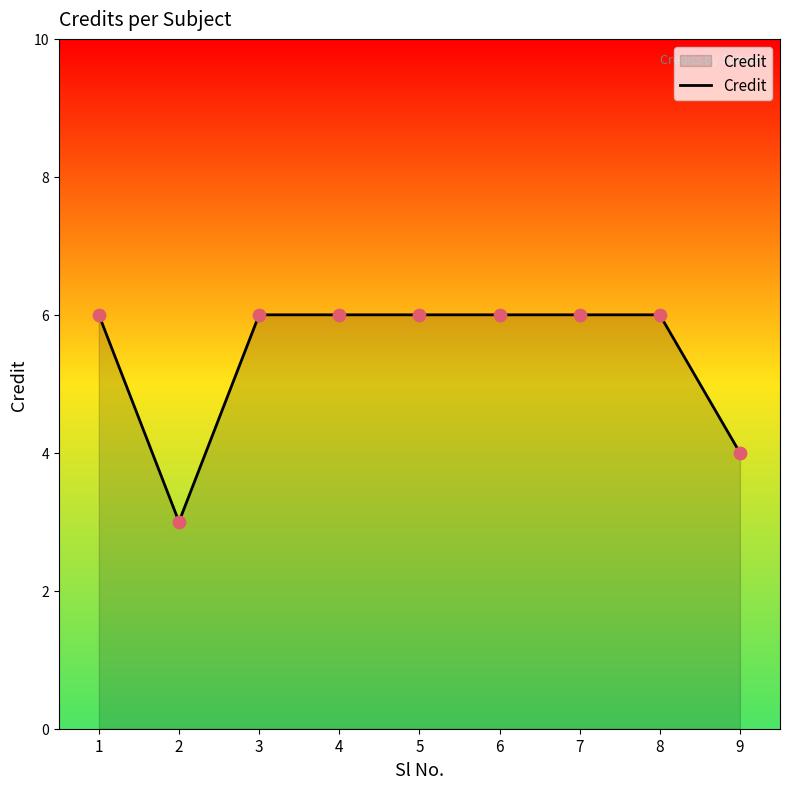

What is the change in value from 2 to 9?

+1